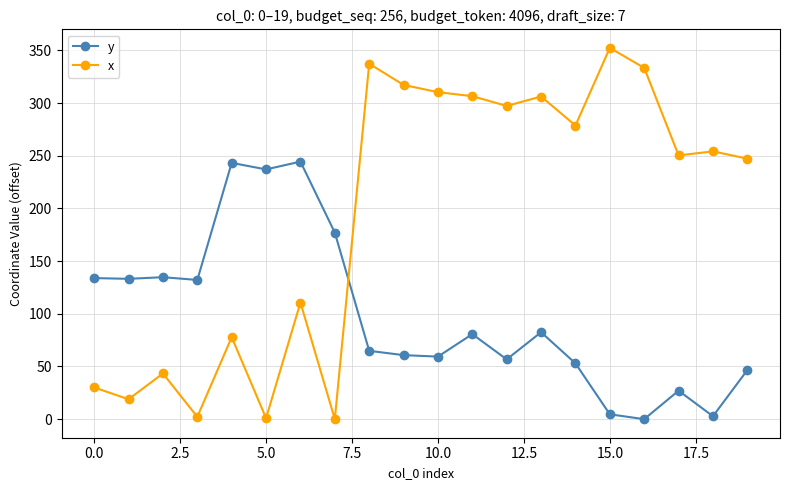

What is the value of the y point at the 11th from the left?

59.4